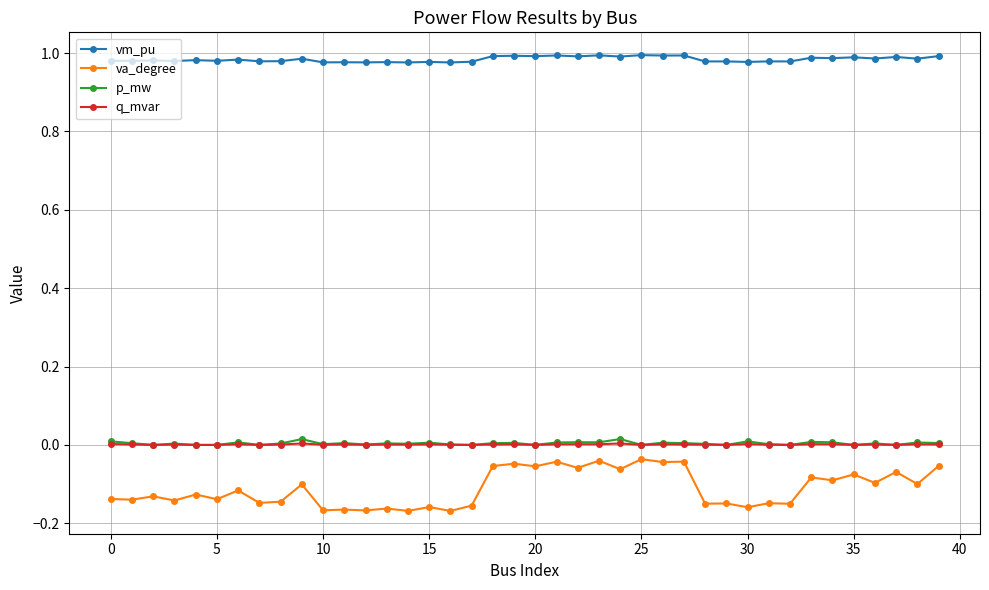

What is the sum of all va_degree values?

-4.4